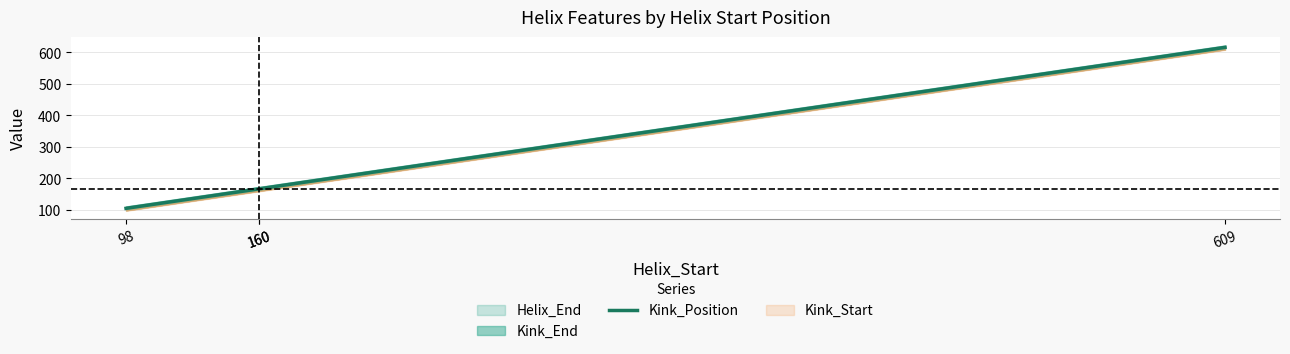

How many data points are less than 167?

1